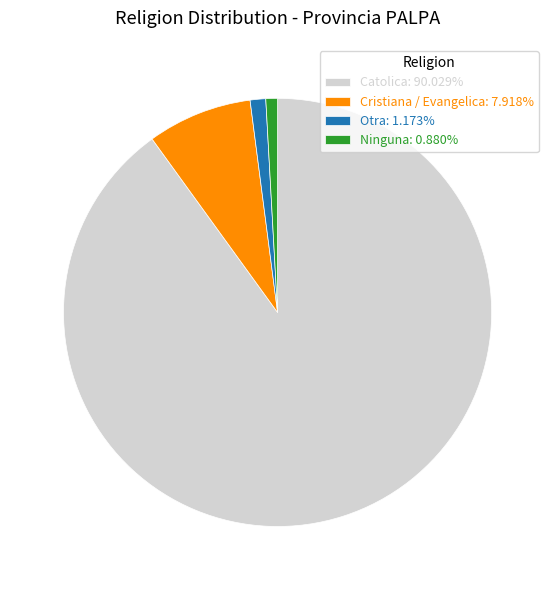

The Cristiana / Evangelica slice represents 15% of the pie. True or false?

False